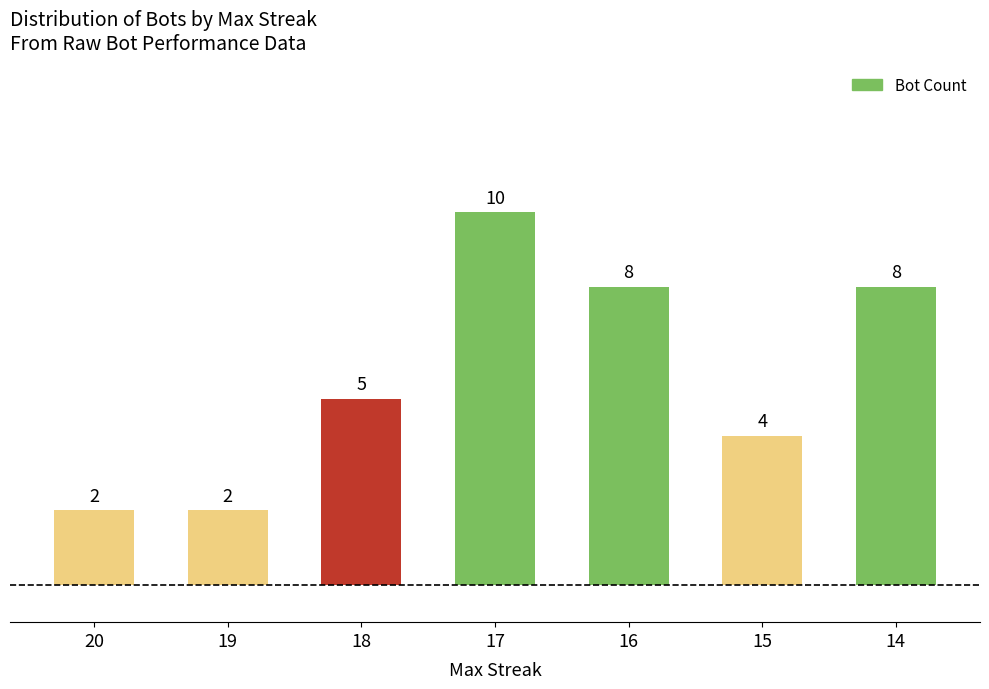

What is the difference between the maximum and minimum values?

8